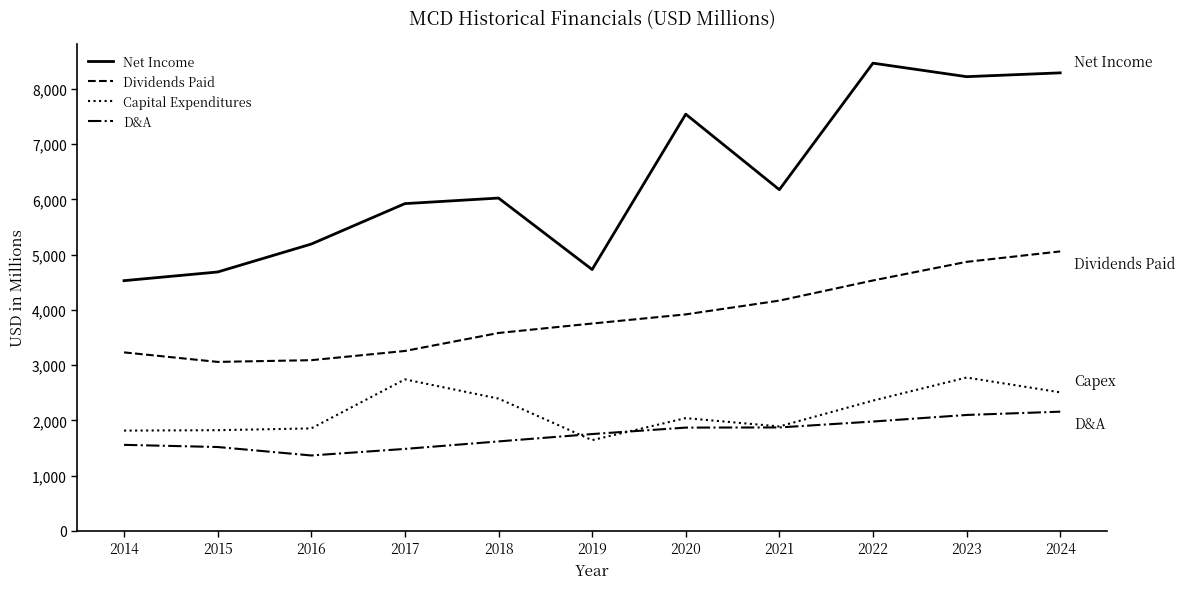

True or false: Net Income and Dividends Paid intersect in this chart.

False